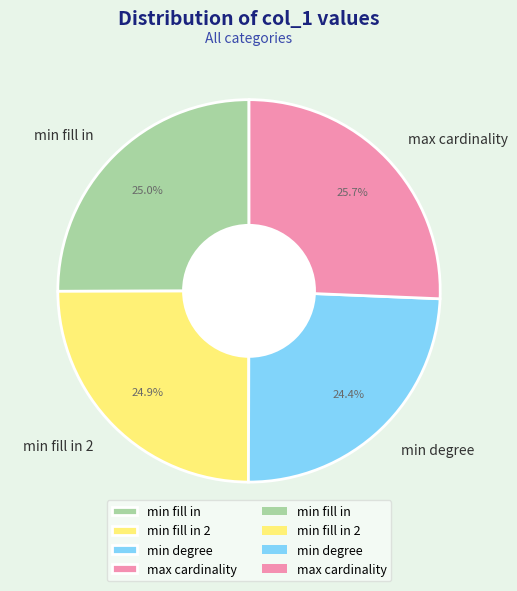

Do min fill in and max cardinality together represent more than half of the pie?

Yes